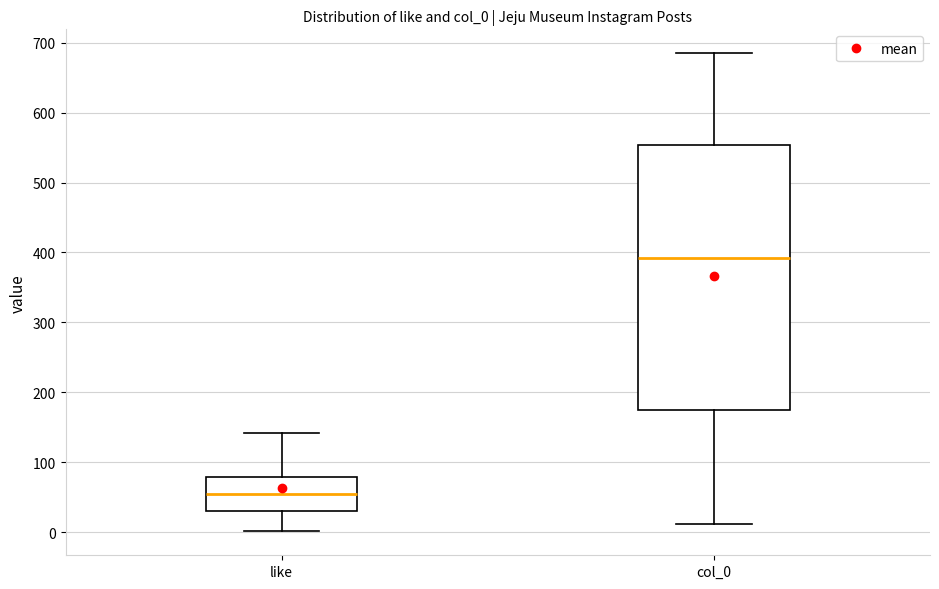

Where does the upper whisker of the box for col_0 end on the y-axis? The values are not printed on the chart, so give them approximately, as read against the axis.

690